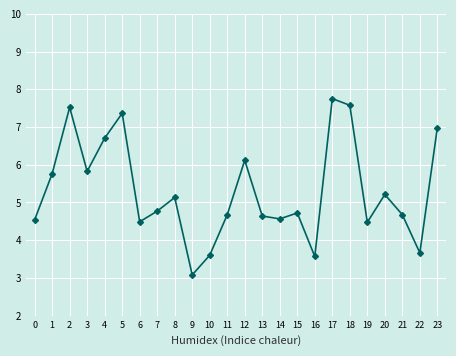

What is the smallest value displayed?

3.1